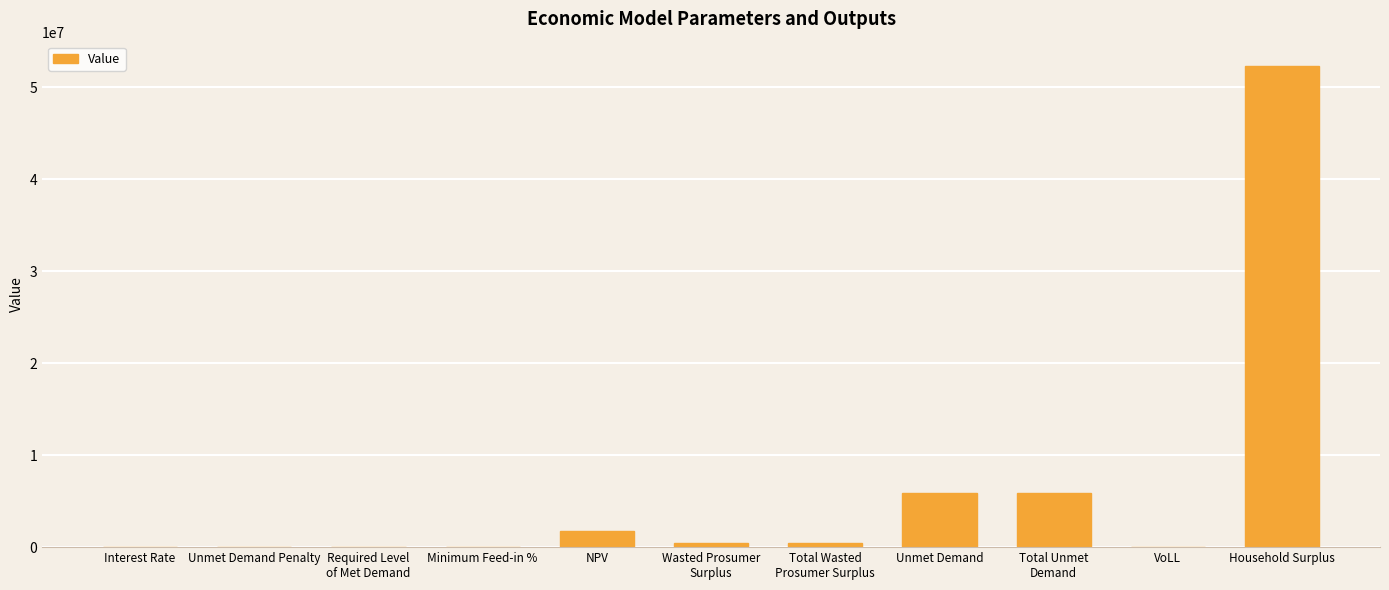

Which category has the highest value across all series?

Household Surplus